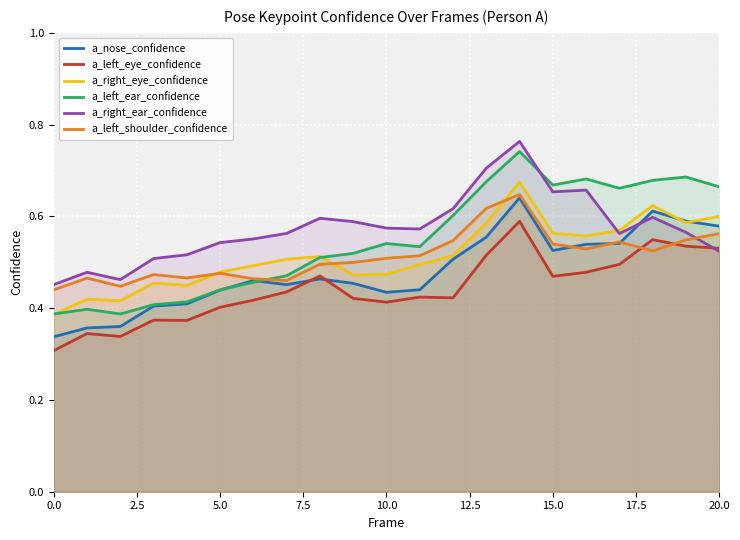

What is the spread (max minus min) of values at 9?

0.2